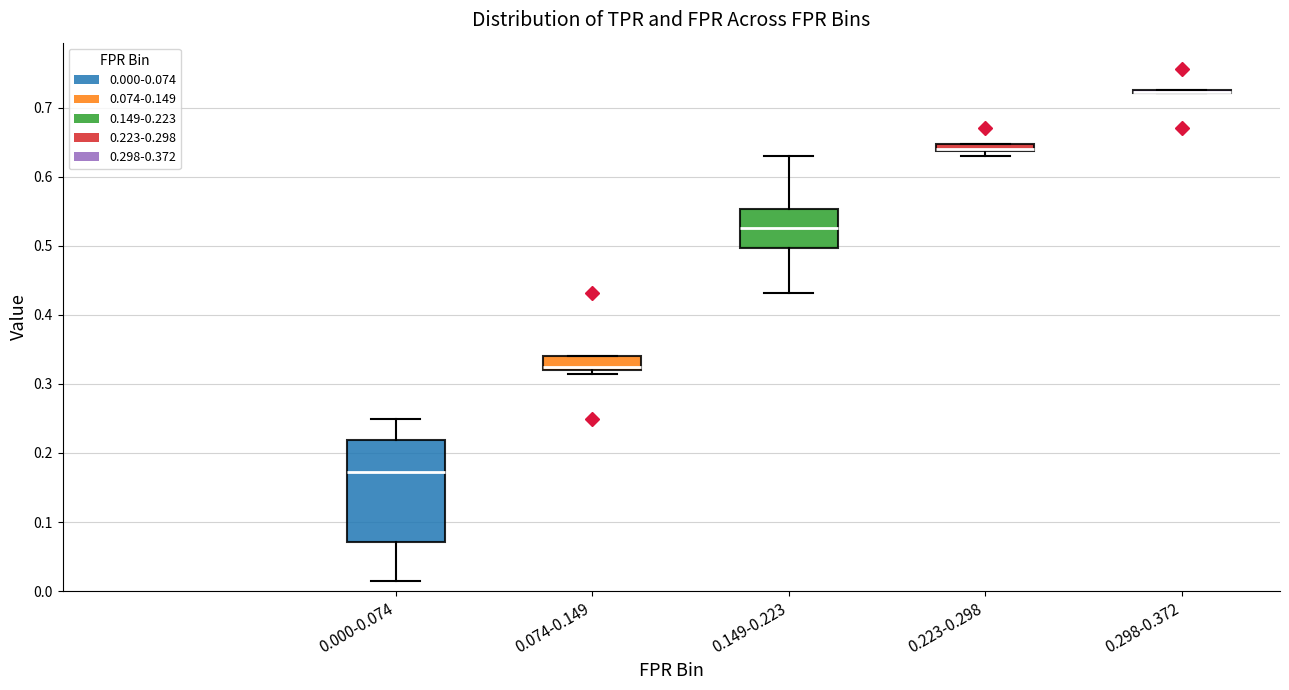

Where is the upper edge of the box for 0.149-0.223 on the y-axis? The values are not printed on the chart, so give them approximately, as read against the axis.

0.55